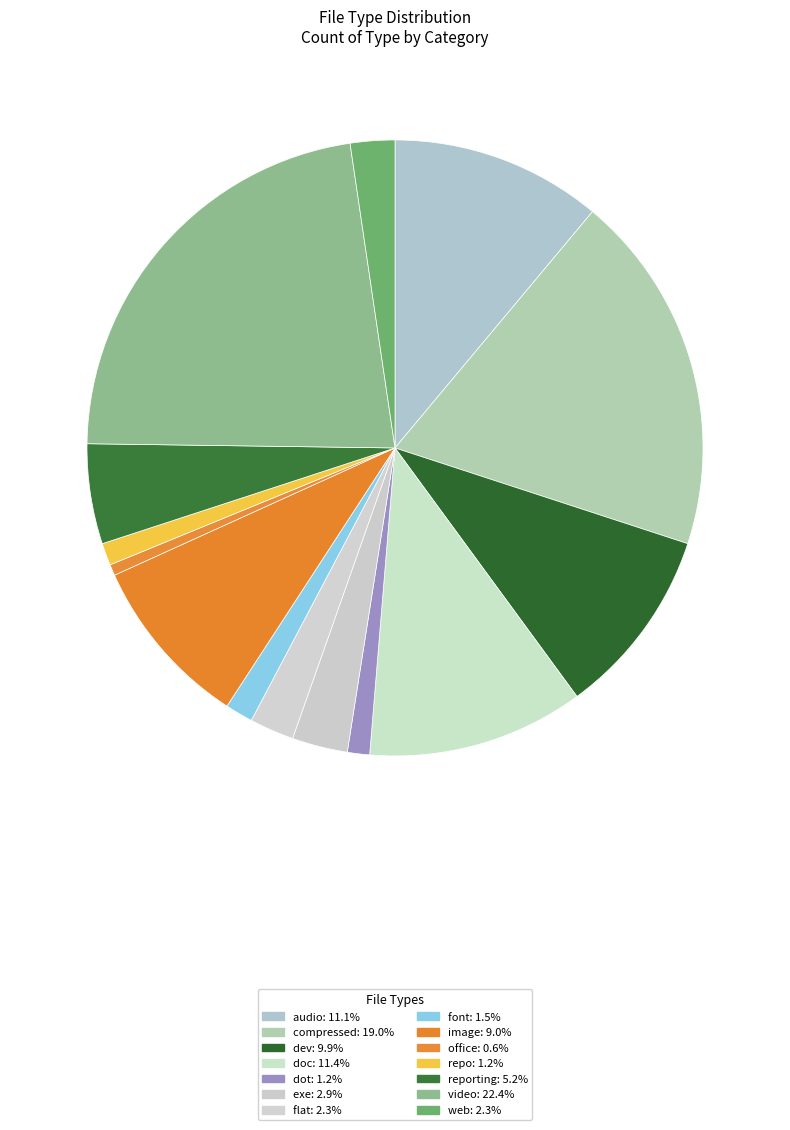

How many segments does this pie chart have?

14